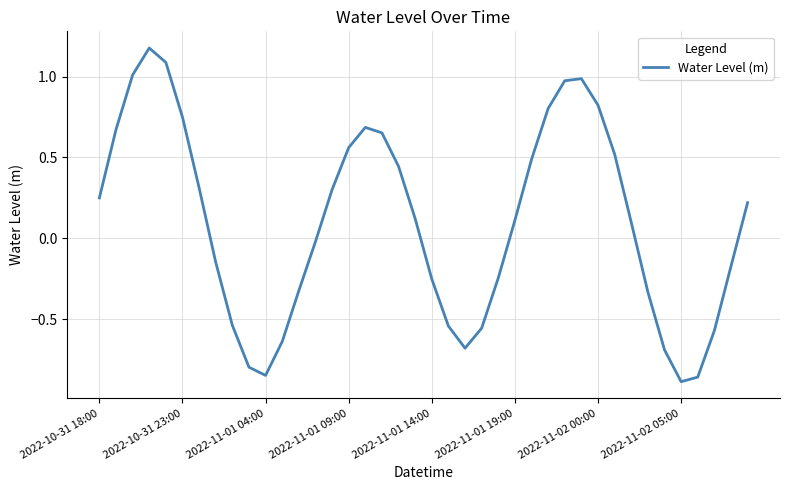

What is the difference between the maximum and minimum values?

2.1